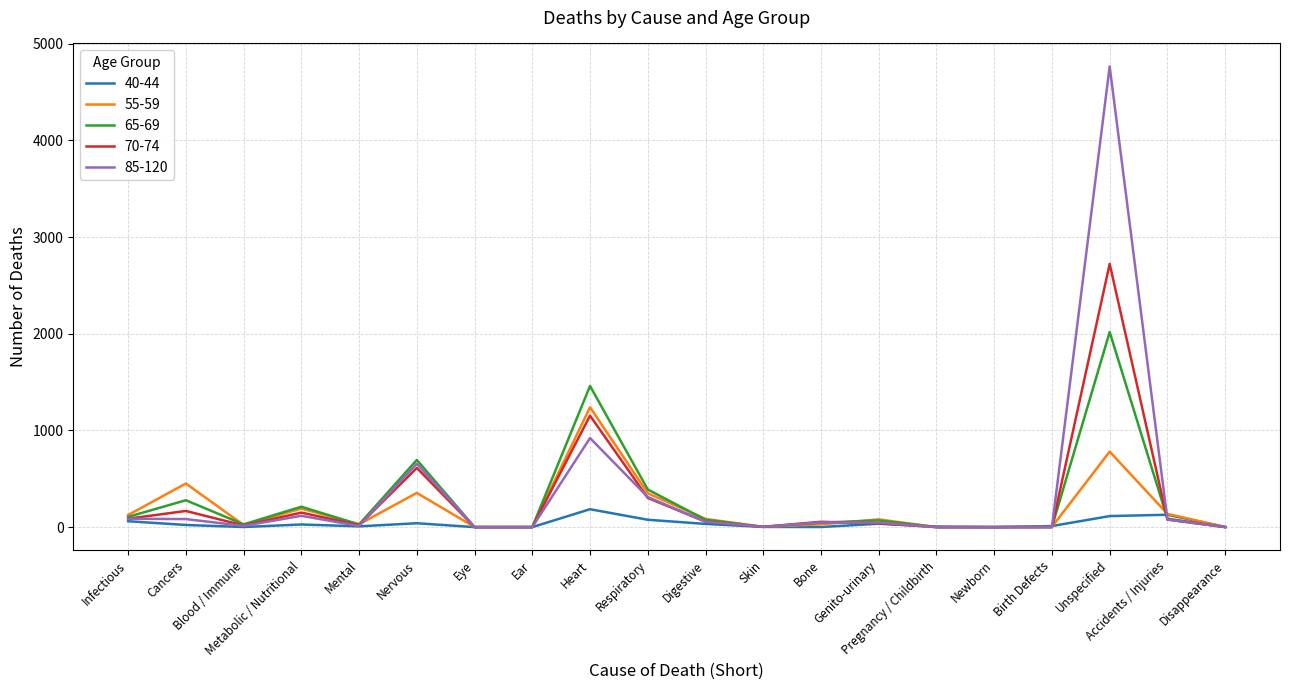

Rank the series by their maximum value, from highest to lowest.

85-120, 70-74, 65-69, 55-59, 40-44